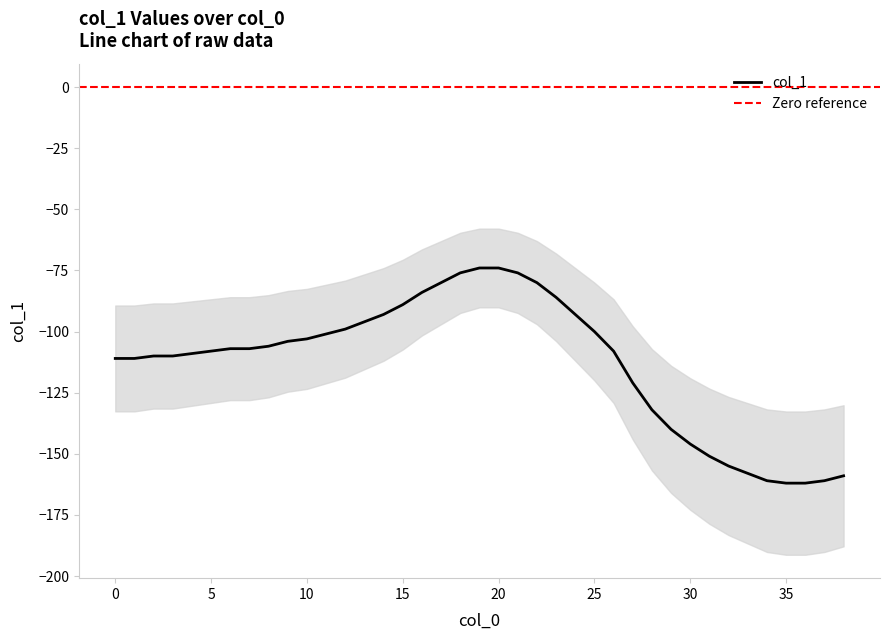

What is the label of the 37th point from the left?

36